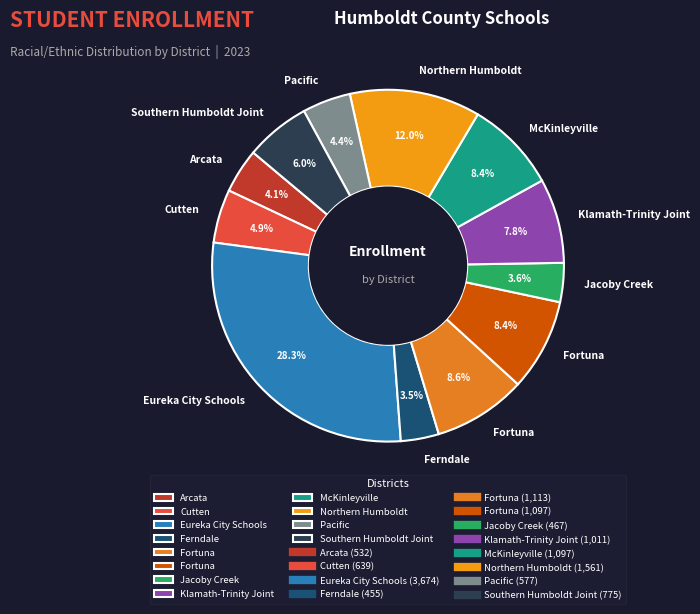

Is there any slice that represents more than half of the pie?

No